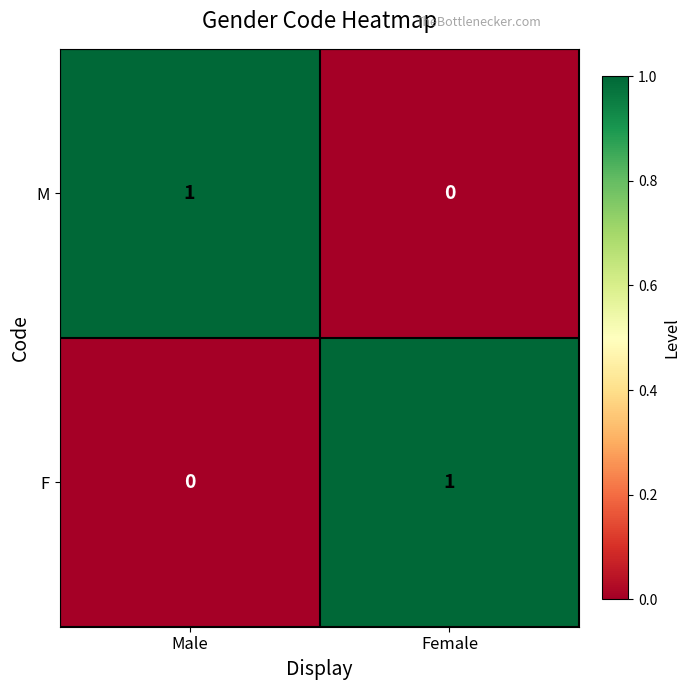

The M series shows 0 at Female. True or false?

True